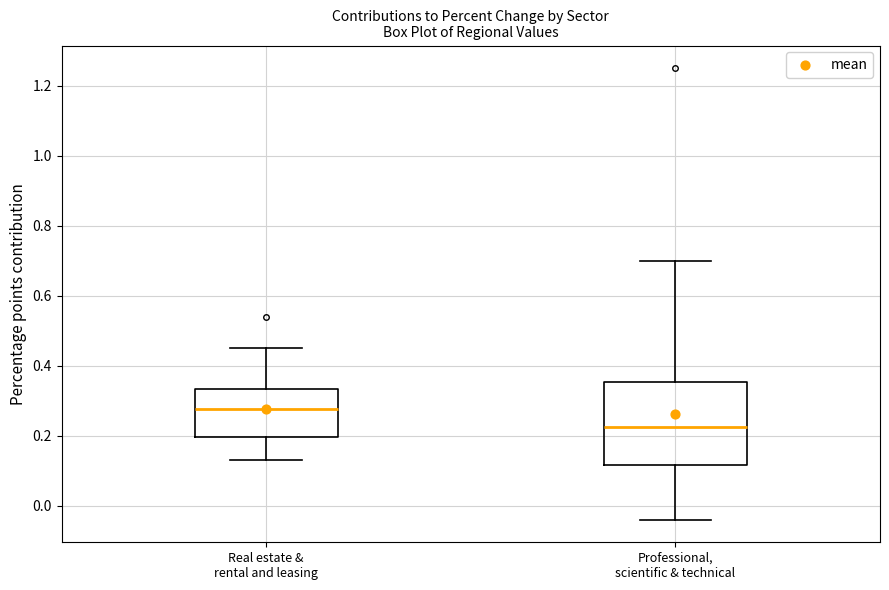

Which box is the tallest, from its lower edge to its upper edge?

Professional, scientific & technical